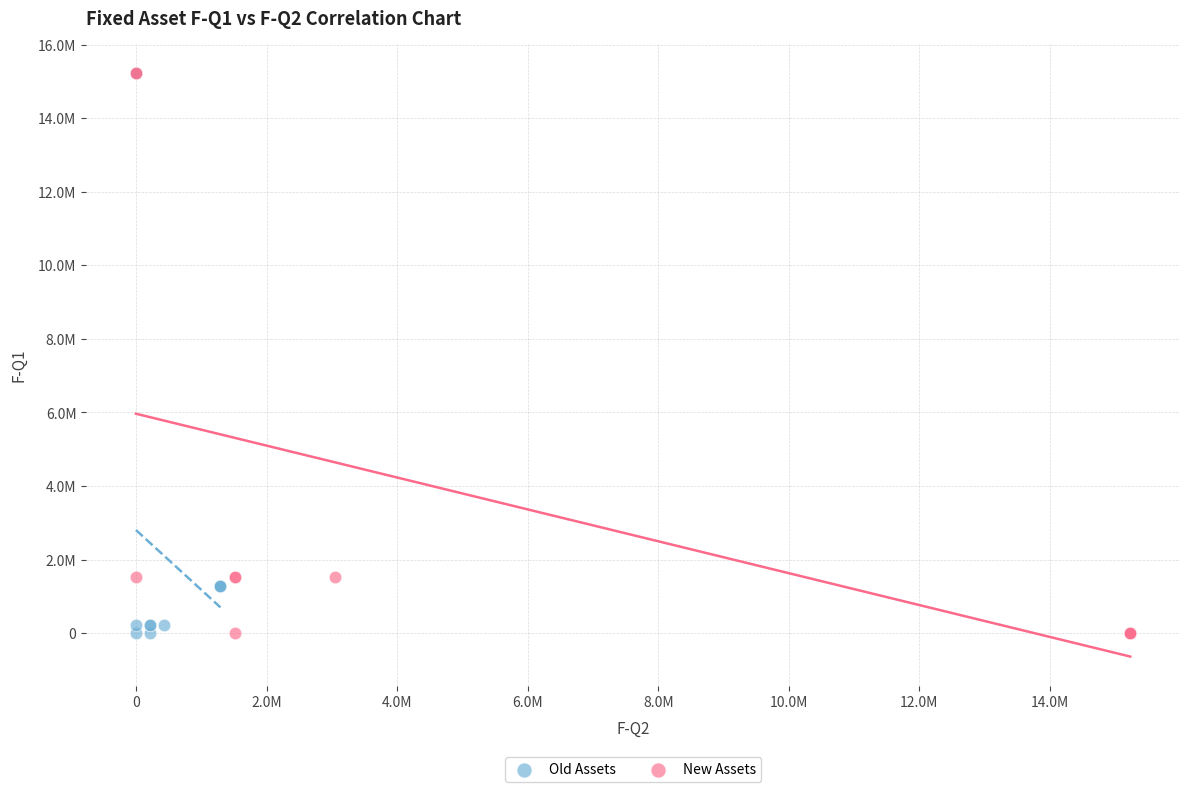

What are all the series names shown in the legend?

Old Assets, New Assets